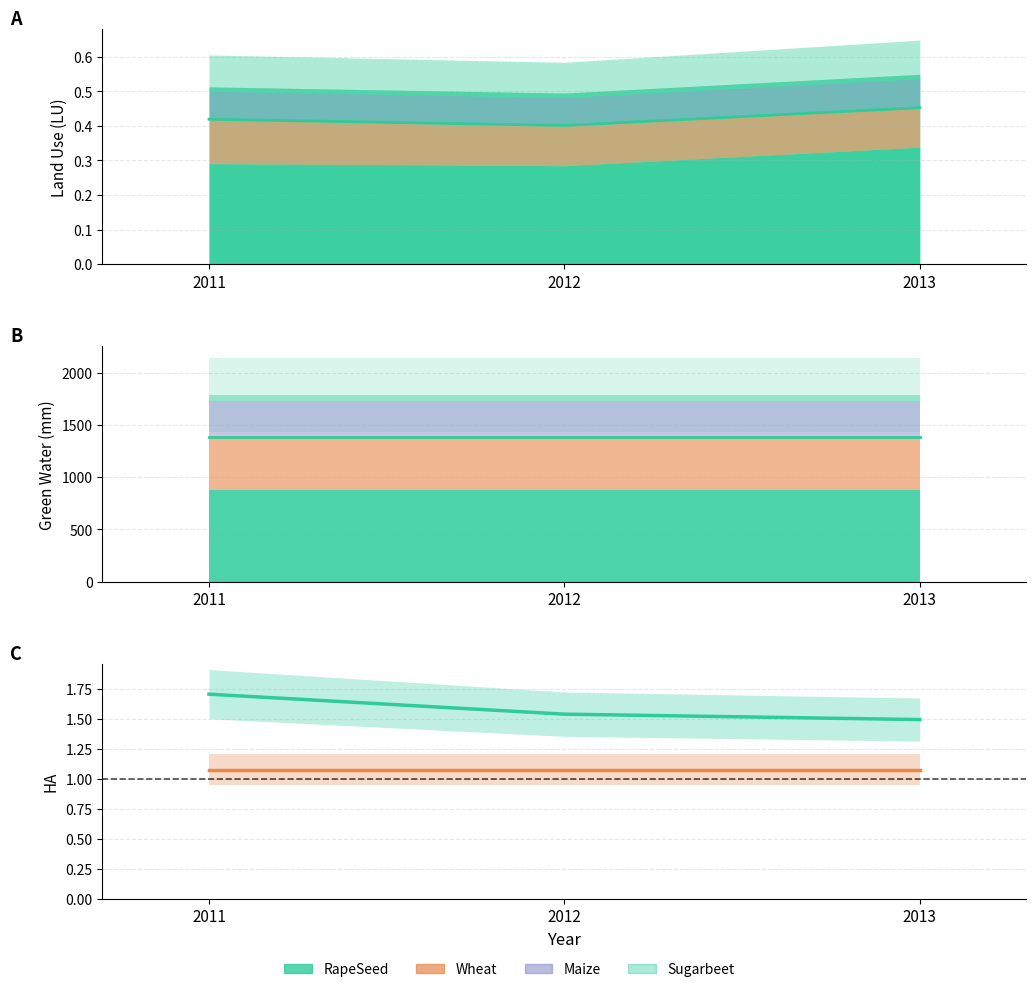

What is the sum of all Wheat values?

4.7